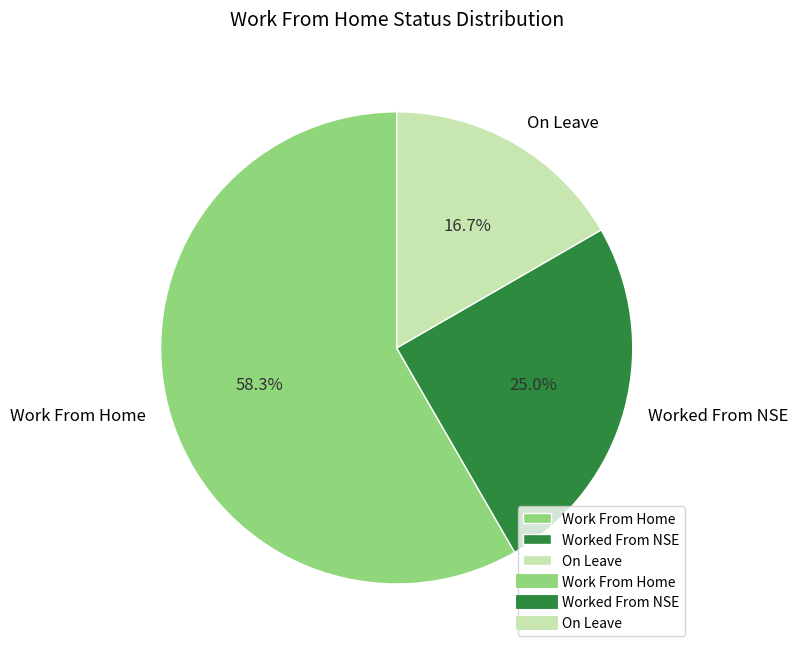

Is it true that On Leave is 9% of the pie?

False